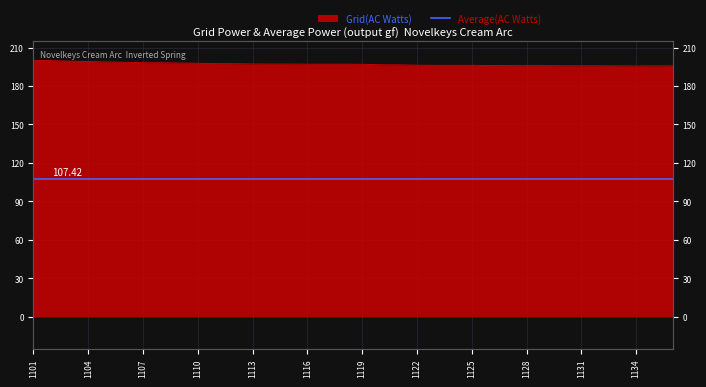

Reading right to left, extract all data points from this chart.

1136=195.6	1135=195.7	1134=195.6	1133=195.7	1132=195.8	1131=195.8	1130=195.8	1129=195.9	1128=195.9	1127=195.9	1126=196.0	1125=196.1	1124=196.1	1123=196.1	1122=196.2	1121=196.5	1120=196.6	1119=196.9	1118=197.0	1117=197.0	1116=197.0	1115=197.1	1114=197.1	1113=197.2	1112=197.4	1111=197.5	1110=197.7	1109=197.9	1108=198.1	1107=198.2	1106=198.5	1105=198.8	1104=199.1	1103=199.3	1102=199.8	1101=200.0